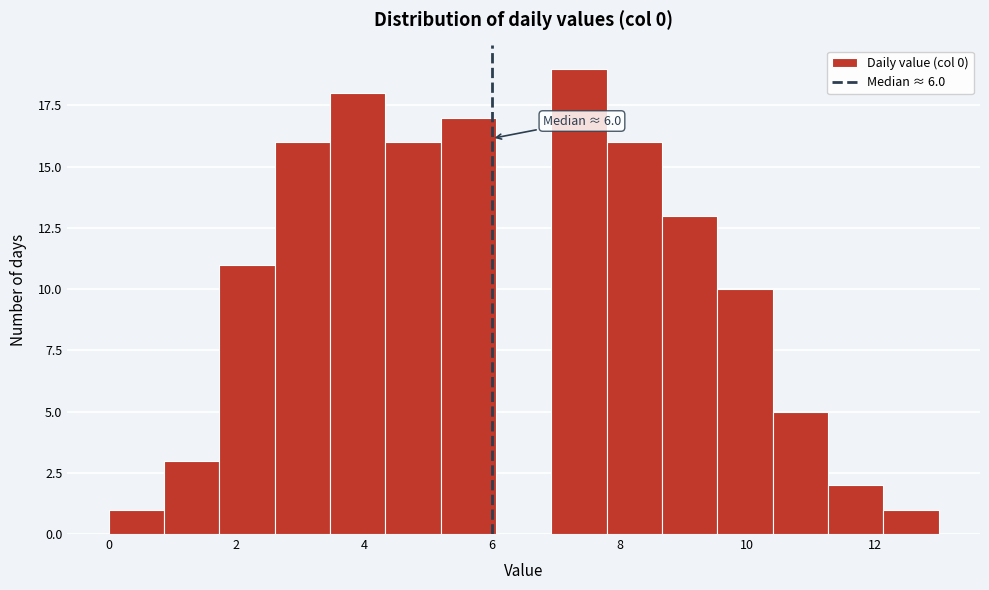

Over which range of the x-axis is the bar tallest?

7.0 to 7.8